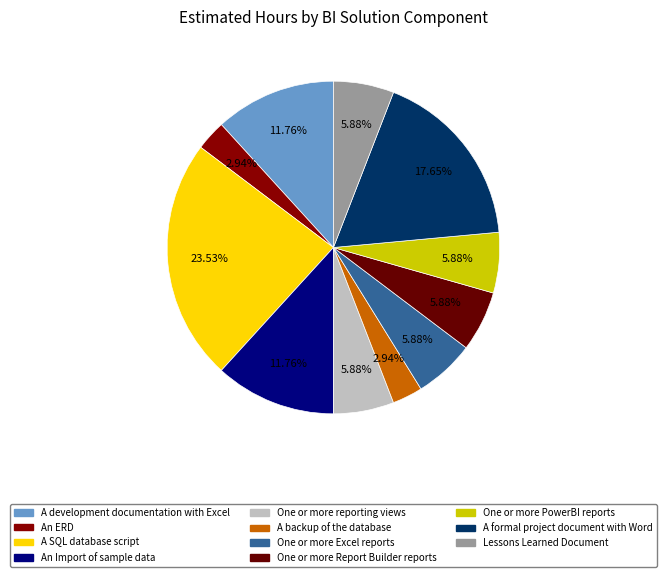

What percentage is the One or more Report Builder reports slice, to the nearest percent?

6%